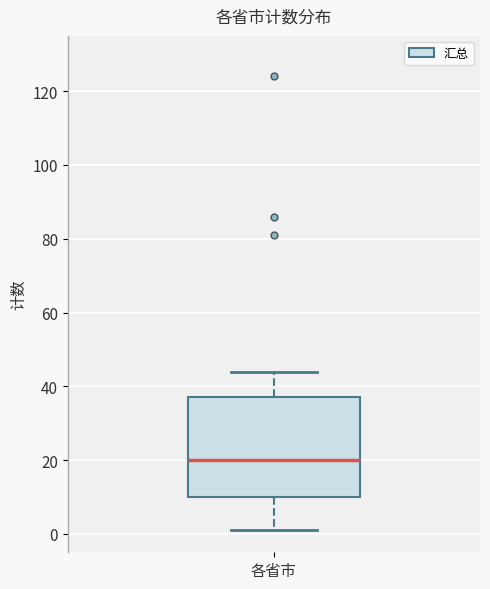

Transcribe this box plot: give where the median line is, the range the box spans, and where the two whiskers end, as read against the y-axis. The values are not printed on the chart, so give them approximately, as read against the axis.

median 20, box 10 to 38, whiskers 2 to 44